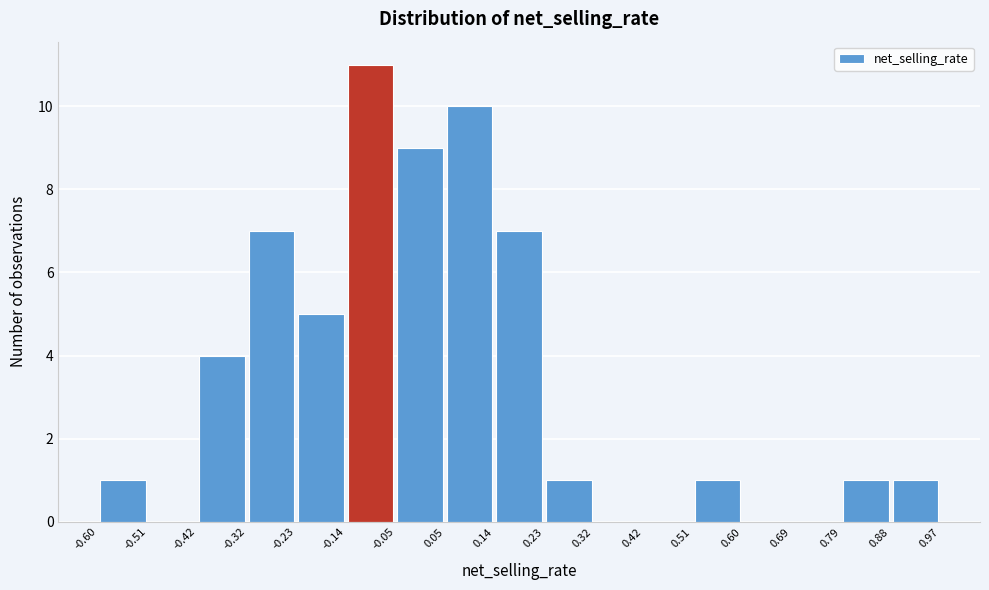

Reading left to right, list every bar in this chart as the range it spans on the x-axis followed by its height. The values are not printed on the chart, so give them approximately, as read against the axis.

-0.60 to -0.51: 1
-0.51 to -0.42: 0
-0.42 to -0.32: 4
-0.32 to -0.23: 7
-0.23 to -0.14: 5
-0.14 to -0.05: 11
-0.05 to 0.05: 9
0.05 to 0.14: 10
0.14 to 0.23: 7
0.23 to 0.32: 1
0.32 to 0.42: 0
0.42 to 0.51: 0
0.51 to 0.60: 1
0.60 to 0.69: 0
0.69 to 0.79: 0
0.79 to 0.88: 1
0.88 to 0.97: 1